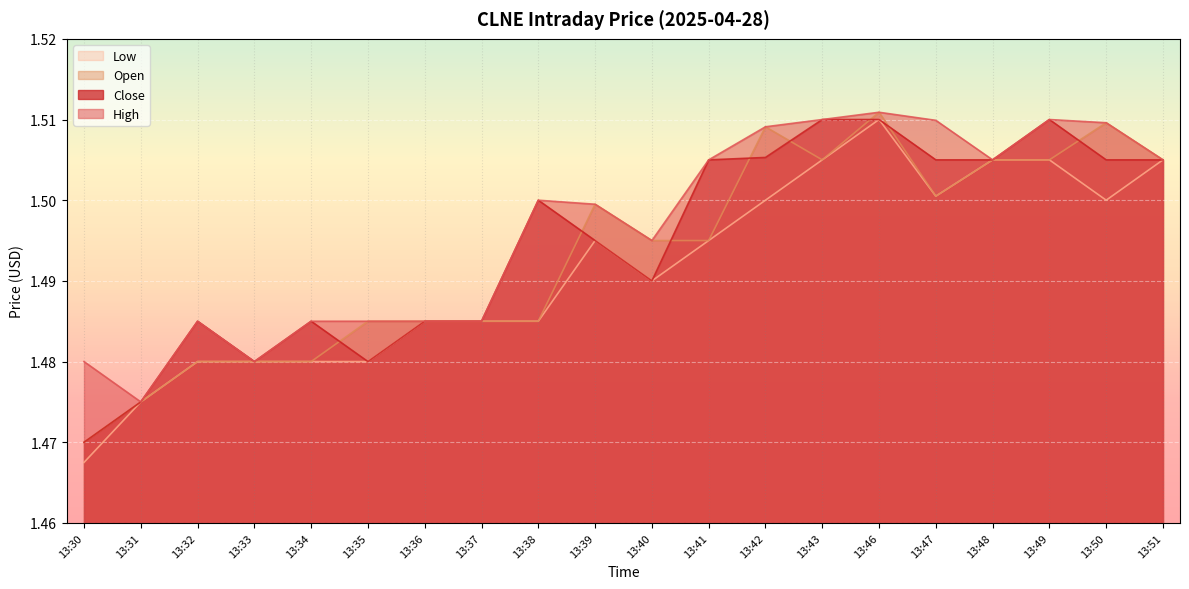

True or false: Low has more than 0 interior local peaks.

True